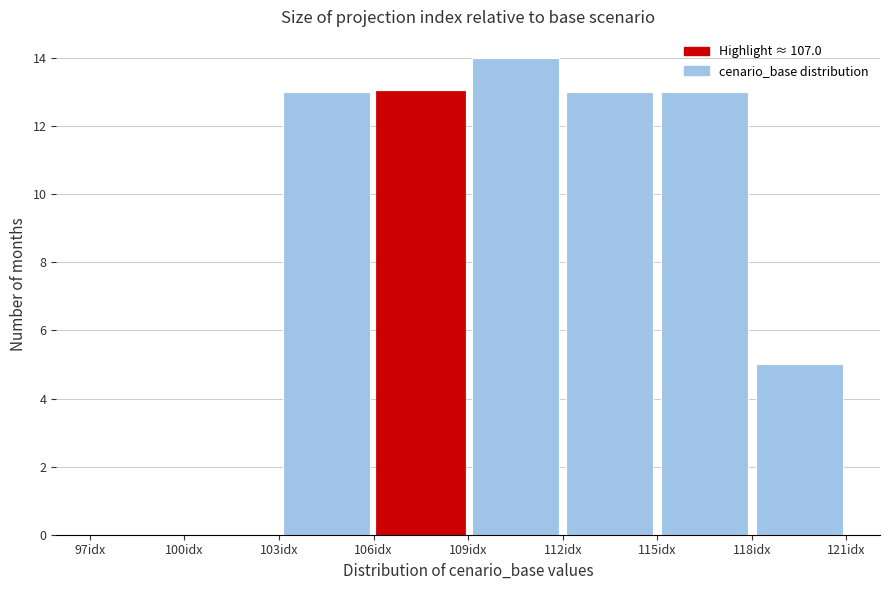

Over which range of the x-axis is the bar tallest?

109 to 112